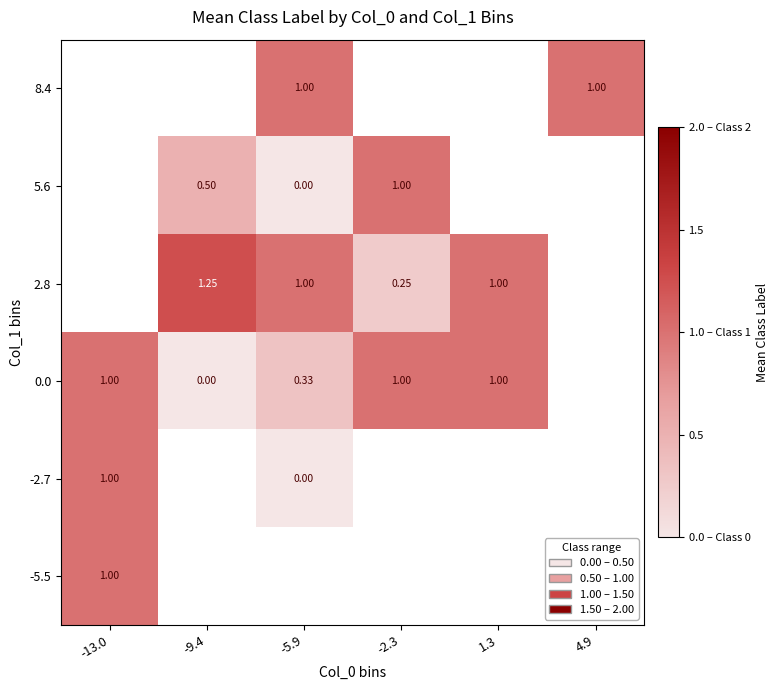

How many positive values does the -5.5 series have?

1